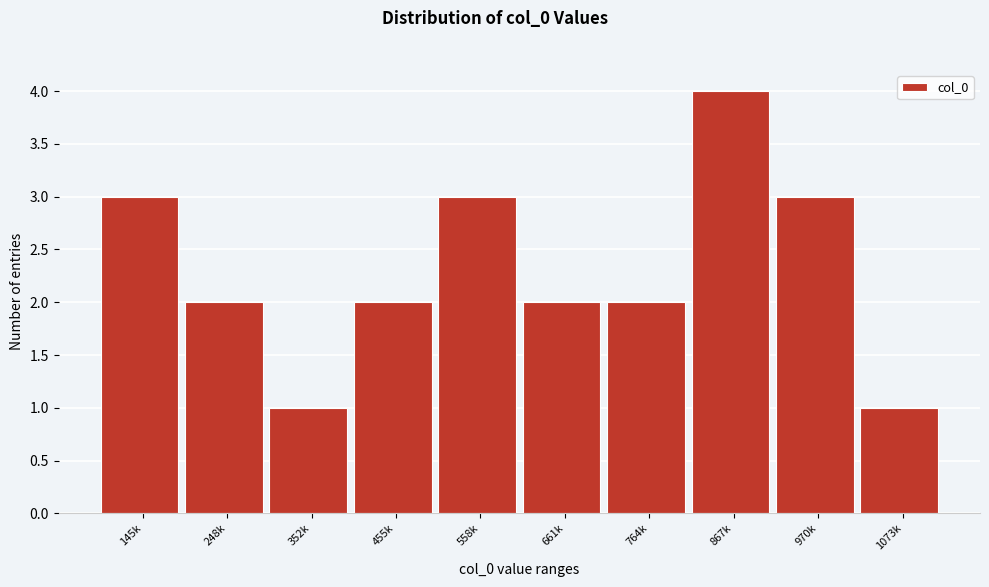

Reading left to right, extract all data points from this chart.

145k=3	248k=2	352k=1	455k=2	558k=3	661k=2	764k=2	867k=4	970k=3	1073k=1